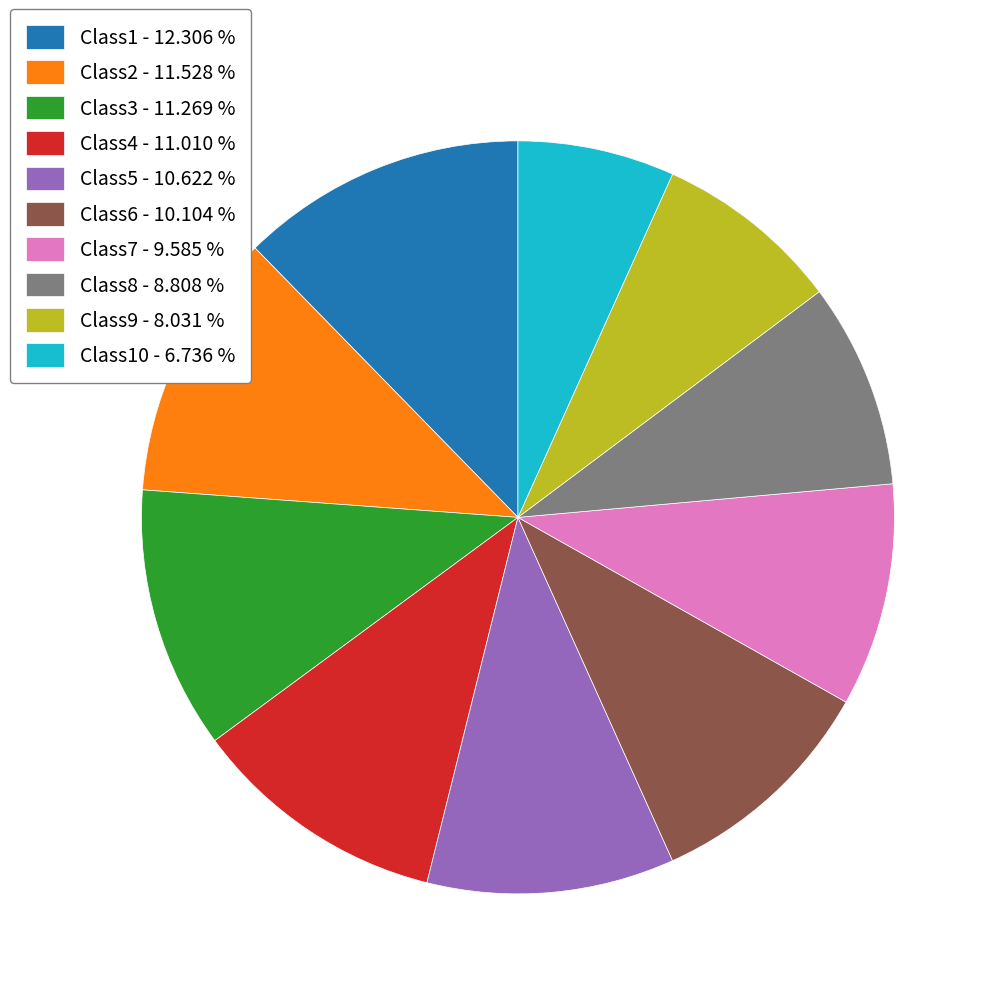

What is the largest slice in the pie chart?

Class1 - 12.306 %